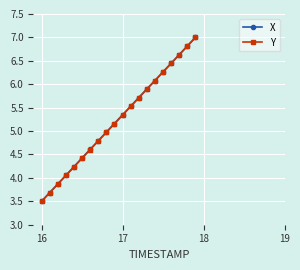

At how many categories does at least one series exceed 4?

17